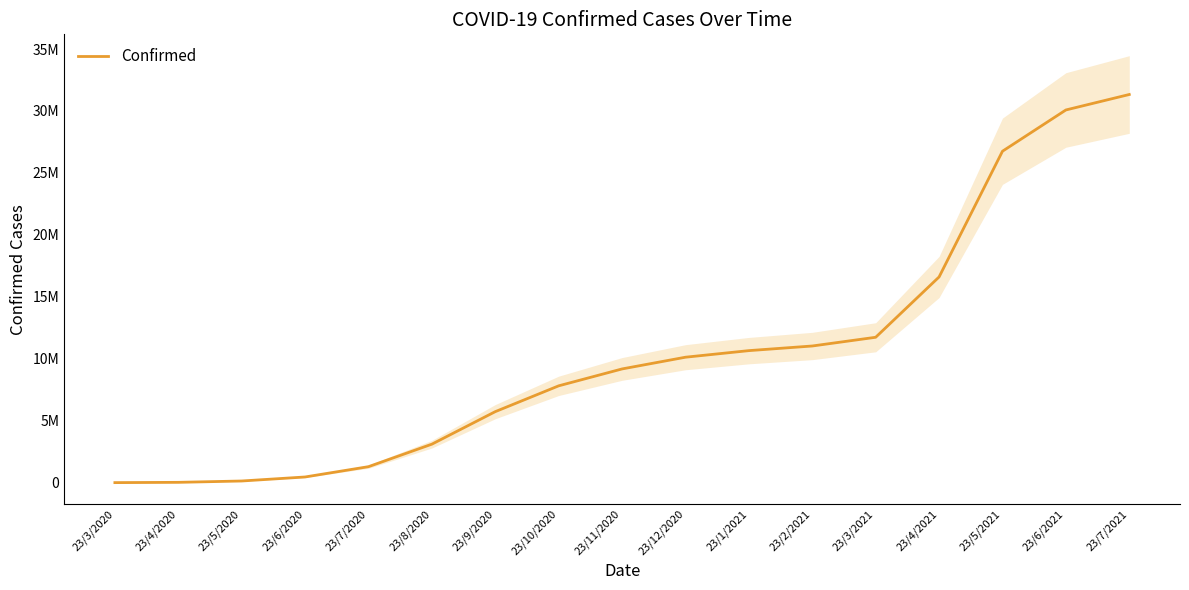

What is the sum of the values at 23/6/2020 and 23/6/2021?

30538311